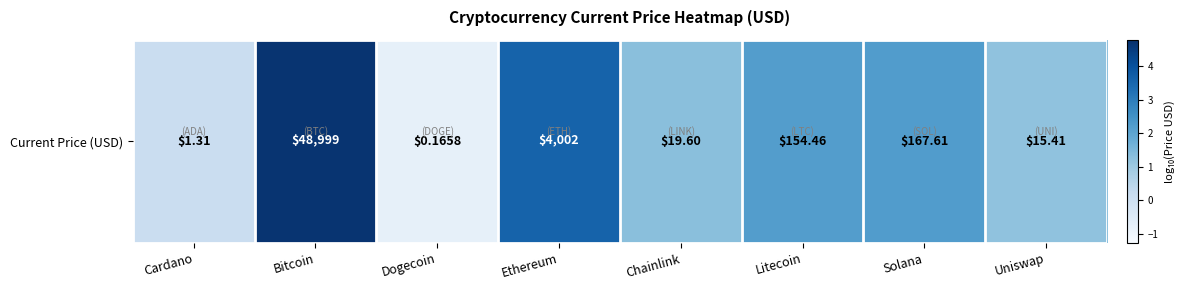

What is the average value?

1.8